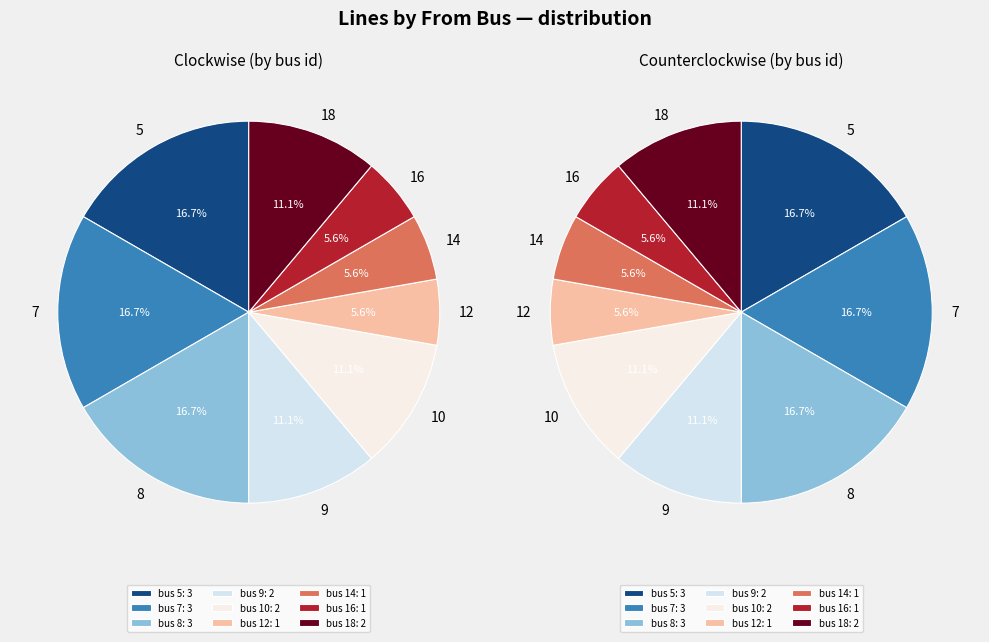

To the nearest percent, what percentage of the pie is 9?

11%